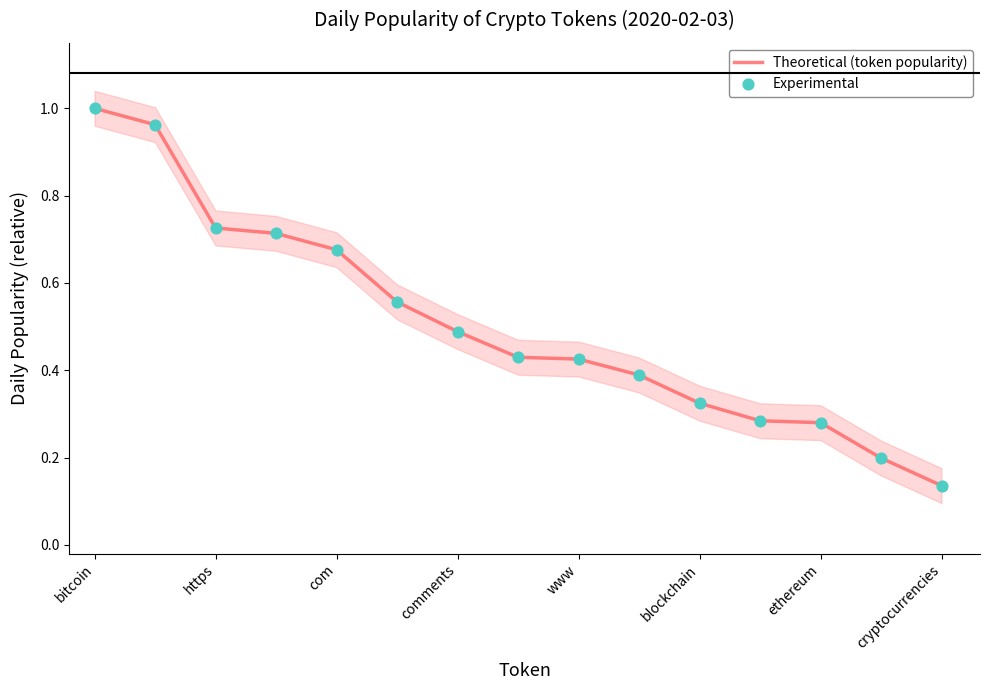

True or false: Theoretical (token popularity) has a value of 0.5 at comments.

True